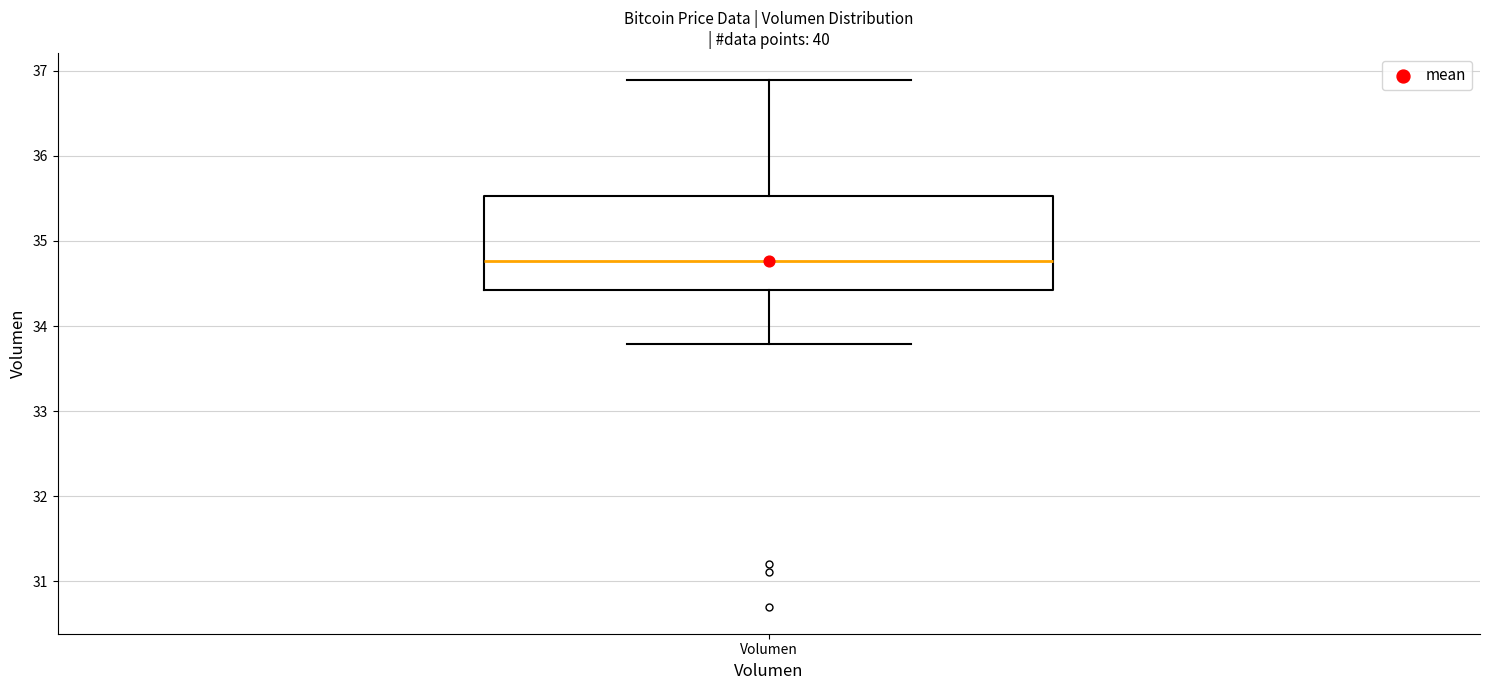

Transcribe this box plot: give where the median line is, the range the box spans, and where the two whiskers end, as read against the y-axis. The values are not printed on the chart, so give them approximately, as read against the axis.

median 34.8, box 34.4 to 35.5, whiskers 33.8 to 36.9